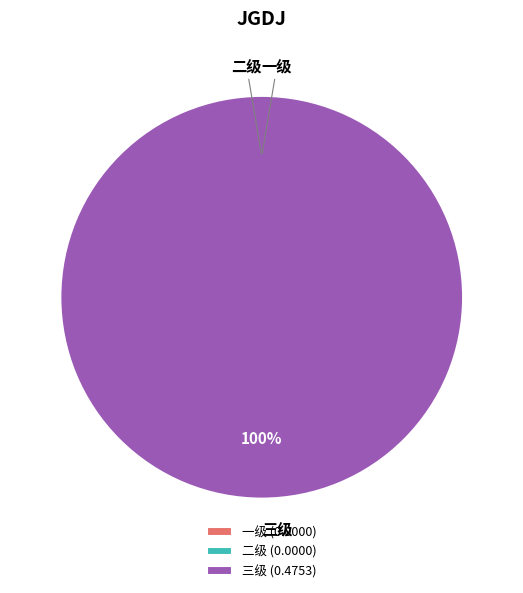

To the nearest percent, what percentage of the pie is 三级?

100%